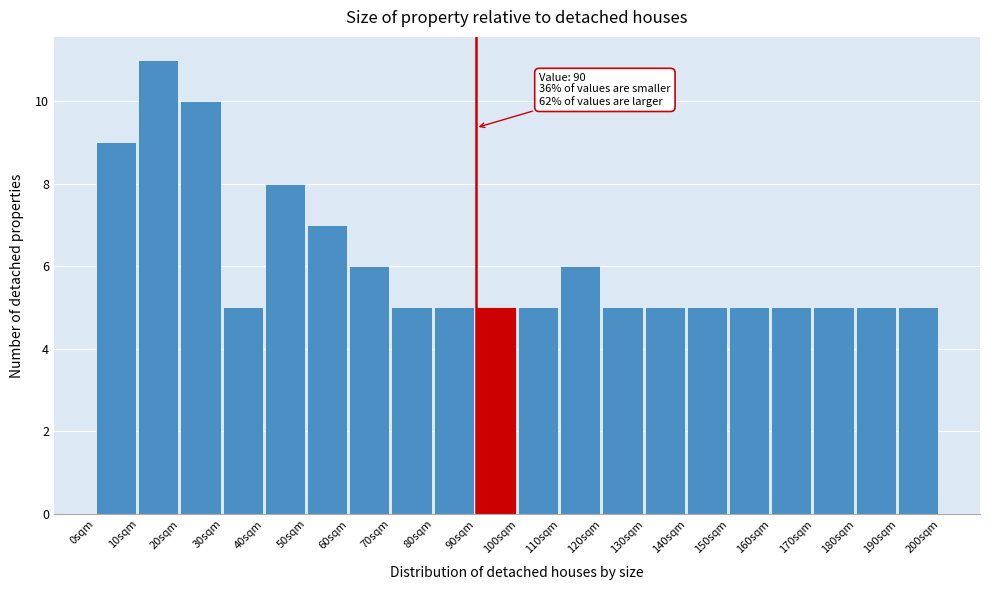

Which range on the x-axis has the tallest bar?

10 to 20